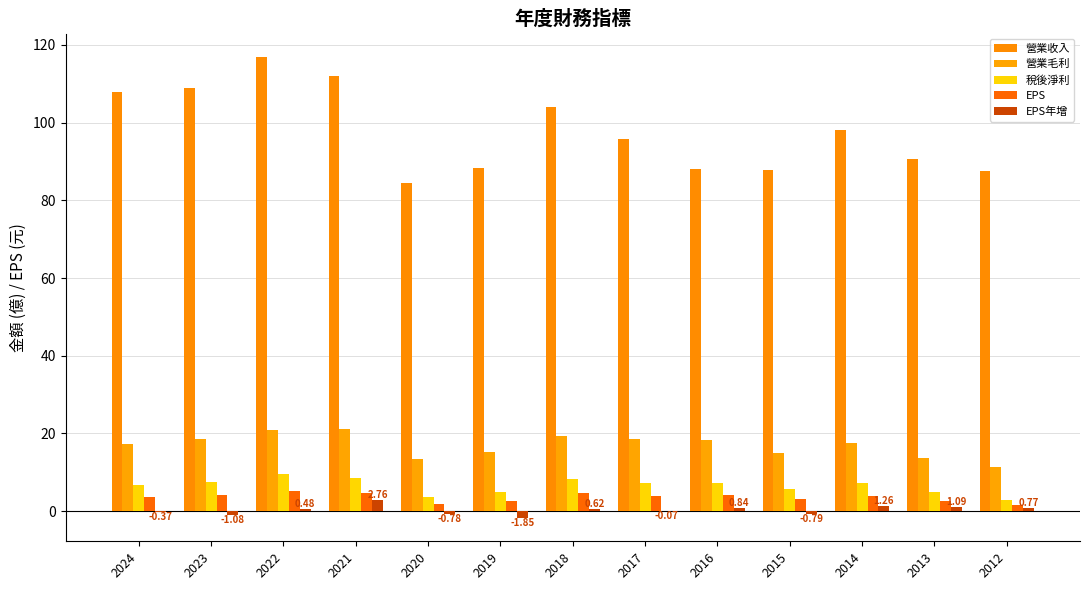

Which series has the largest total across all categories?

營業收入